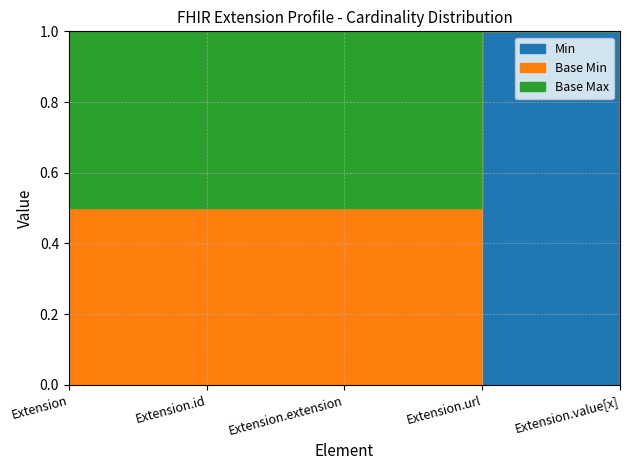

Reading left to right, what are all the values shown in this chart?

Min: Extension=0	Extension.id=0	Extension.extension=0	Extension.url=1	Extension.value[x]=0
Base Min: Extension=0	Extension.id=0	Extension.extension=0	Extension.url=1	Extension.value[x]=0
Base Max (numeric): Extension=1	Extension.id=1	Extension.extension=1	Extension.url=1	Extension.value[x]=1